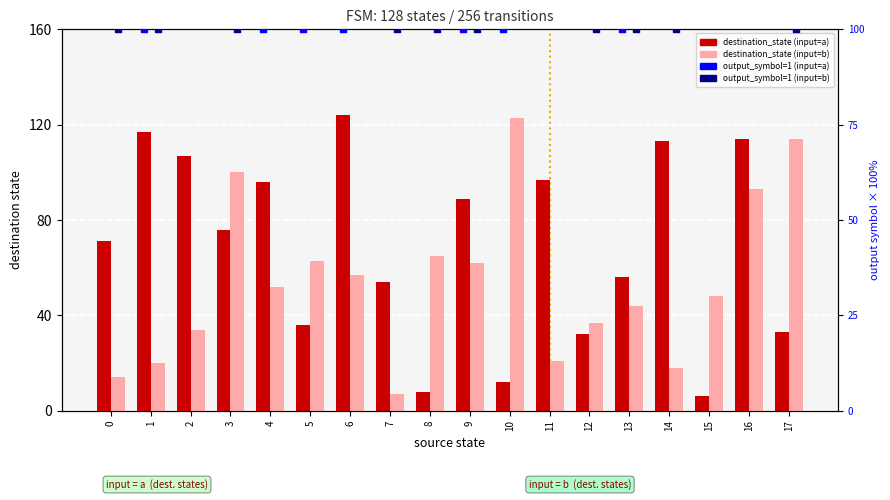

Which series has the largest total across all categories?

destination_state_a